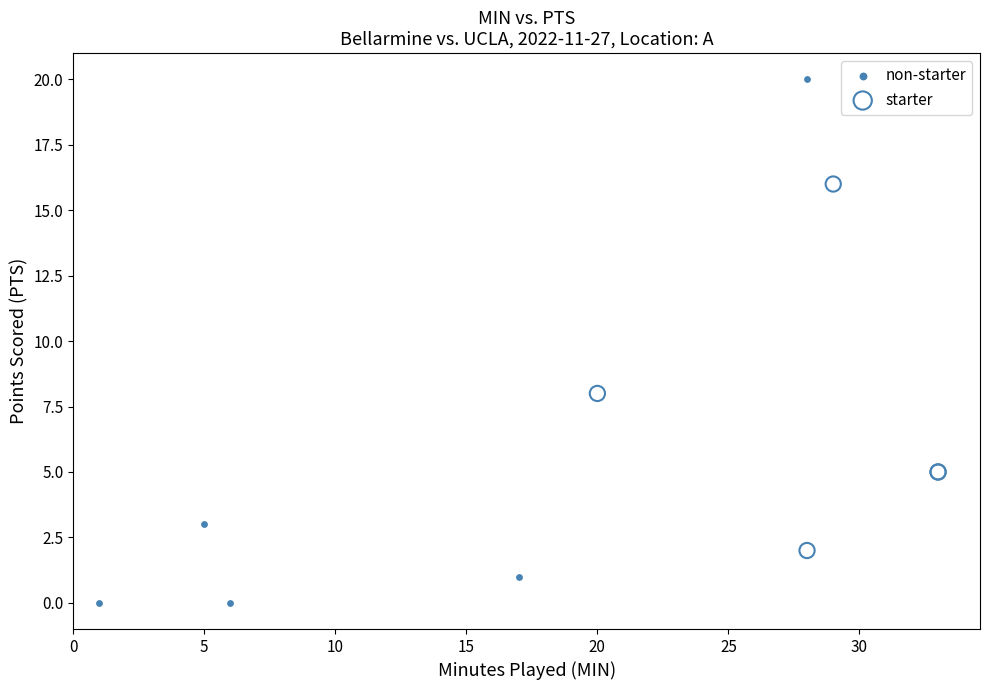

What are all the series names shown in the legend?

non-starter, starter